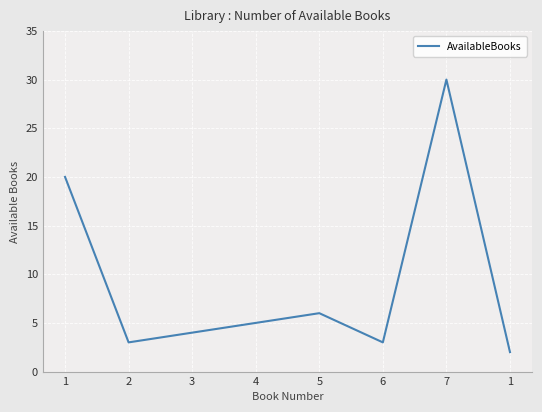

How many distinct data groups are displayed?

1